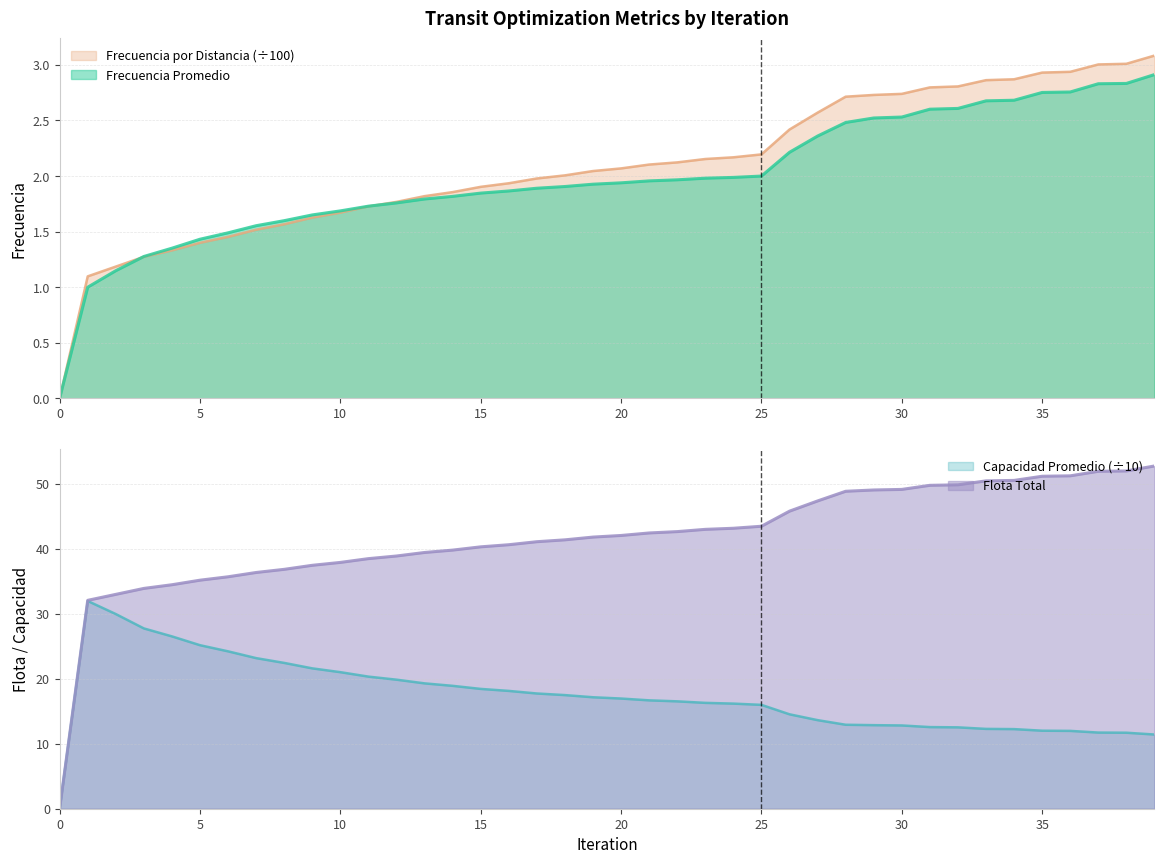

What is the approximate value of Flota Total at 22?

42.7